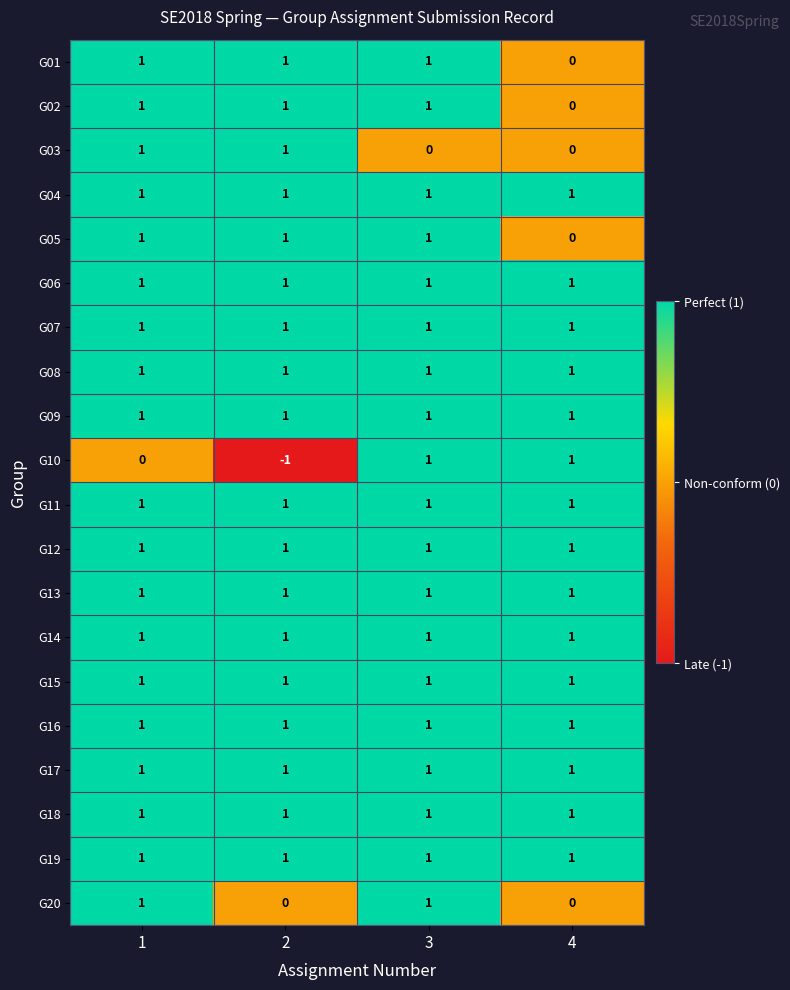

Which series changed the most between 2 and 3?

G10